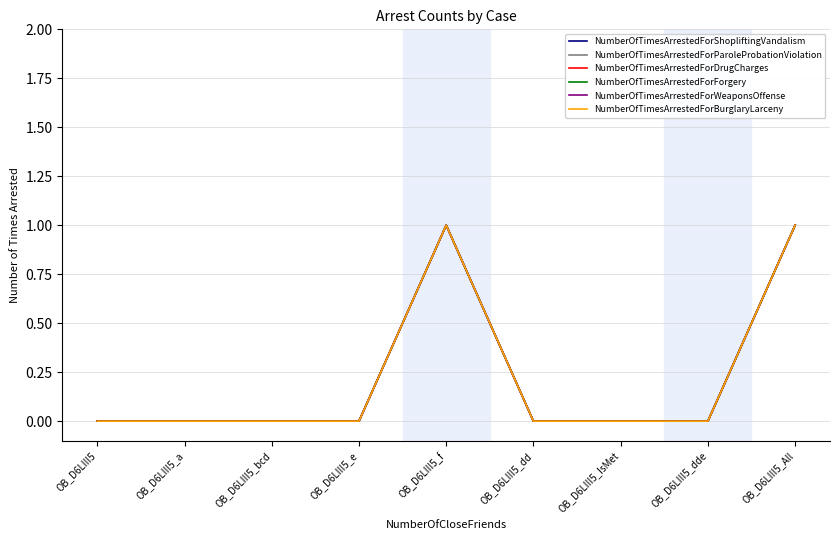

Is this an area chart (filled region under the line)?

No